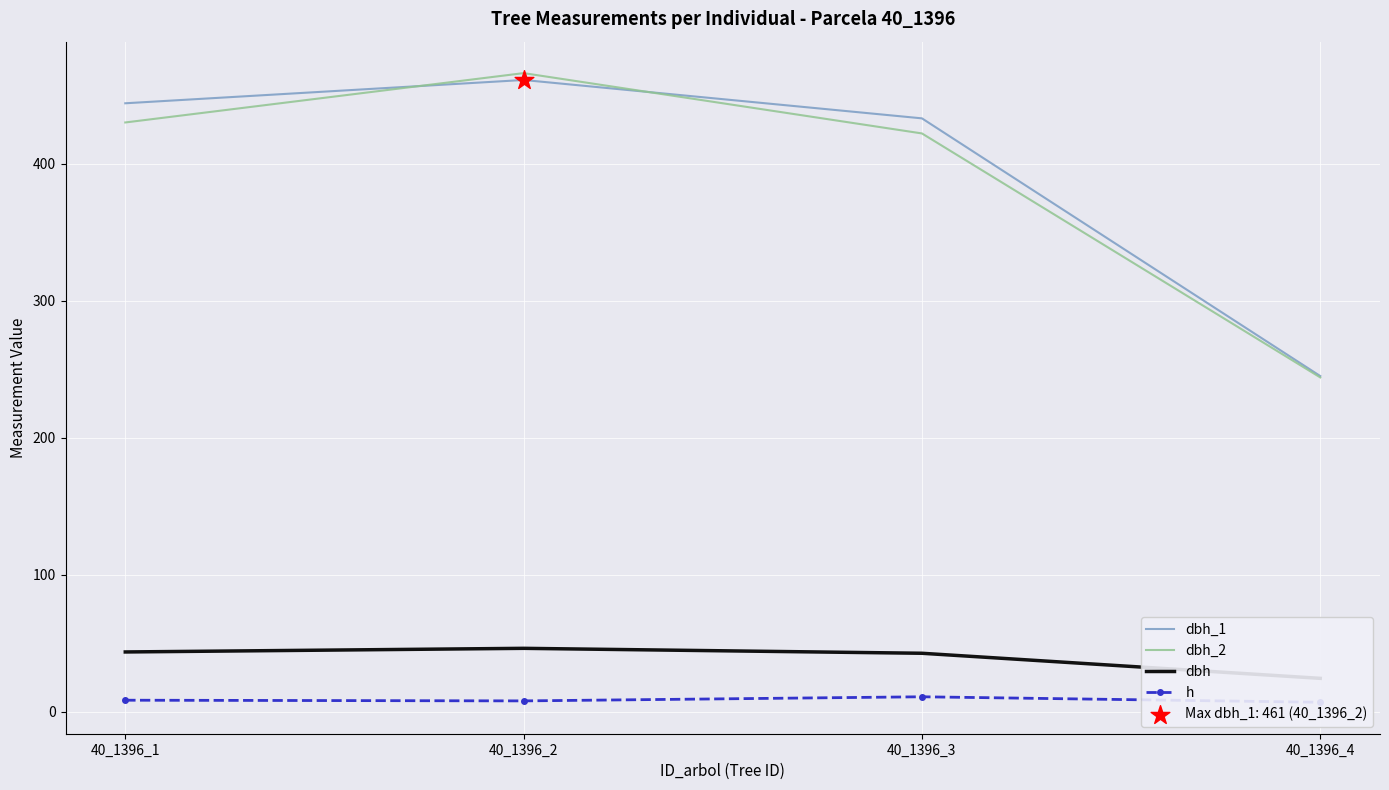

What is the total value across all series at 40_1396_4?

520.5